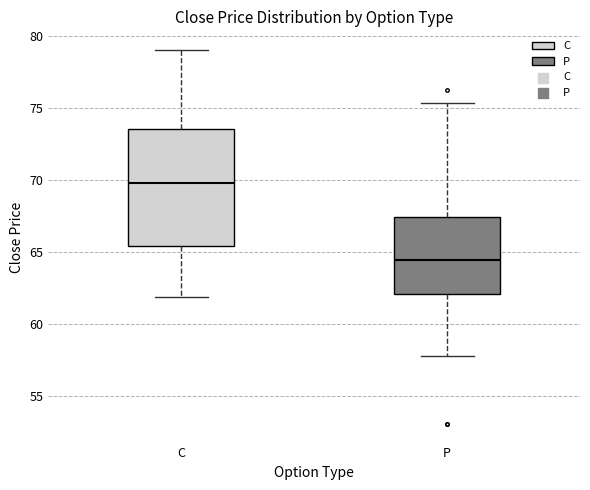

Which box's median line is the lowest?

P